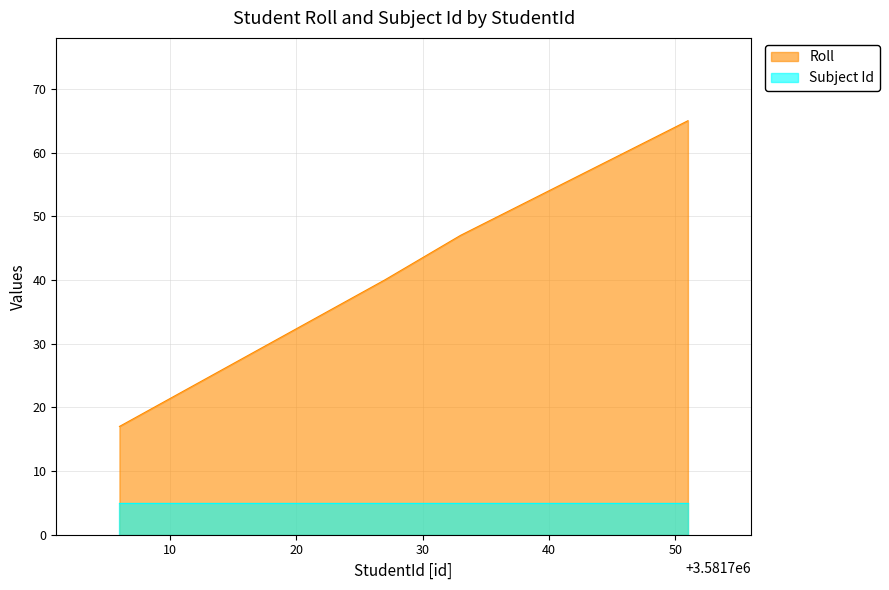

What is the difference between the maximum and minimum values?

48